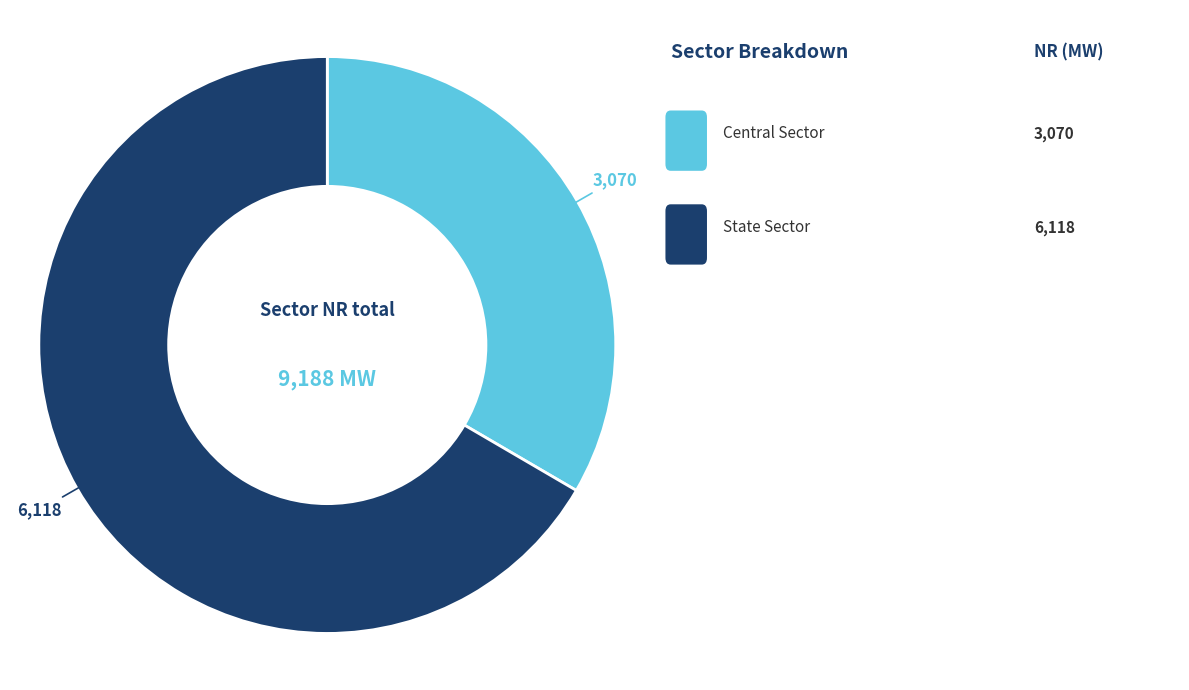

Is there a majority slice in this chart?

Yes